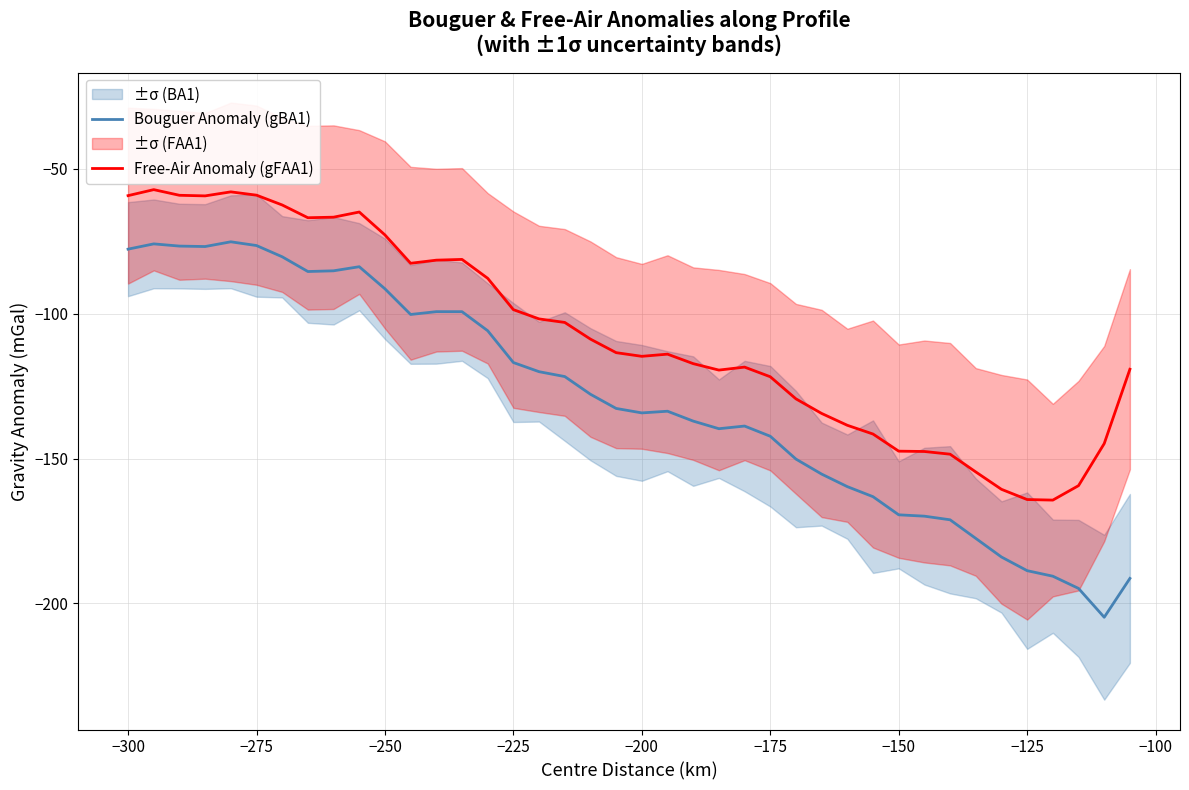

Reading left to right, extract all data points from this chart.

Bouguer Anomaly (gBA1): -77.8	-75.9	-76.7	-76.9	-75.2	-76.5	-80.4	-85.5	-85.2	-83.8	-91.5	-100.3	-99.3	-99.3	-105.9	-116.9	-120.0	-121.7	-127.8	-132.7	-134.3	-133.7	-137.1	-139.7	-138.8	-142.3	-150.2	-155.4	-159.7	-163.2	-169.4	-169.9	-171.1	-177.6	-184.0	-188.7	-190.6	-194.8	-204.8	-191.4
Free-Air Anomaly (gFAA1): -59.3	-57.2	-59.2	-59.4	-58.0	-59.1	-62.5	-66.9	-66.7	-65.0	-72.9	-82.6	-81.6	-81.3	-87.8	-98.6	-101.8	-103.0	-108.8	-113.5	-114.7	-114.0	-117.3	-119.5	-118.5	-121.8	-129.4	-134.4	-138.5	-141.5	-147.5	-147.6	-148.5	-154.6	-160.6	-164.2	-164.3	-159.4	-144.8	-119.2